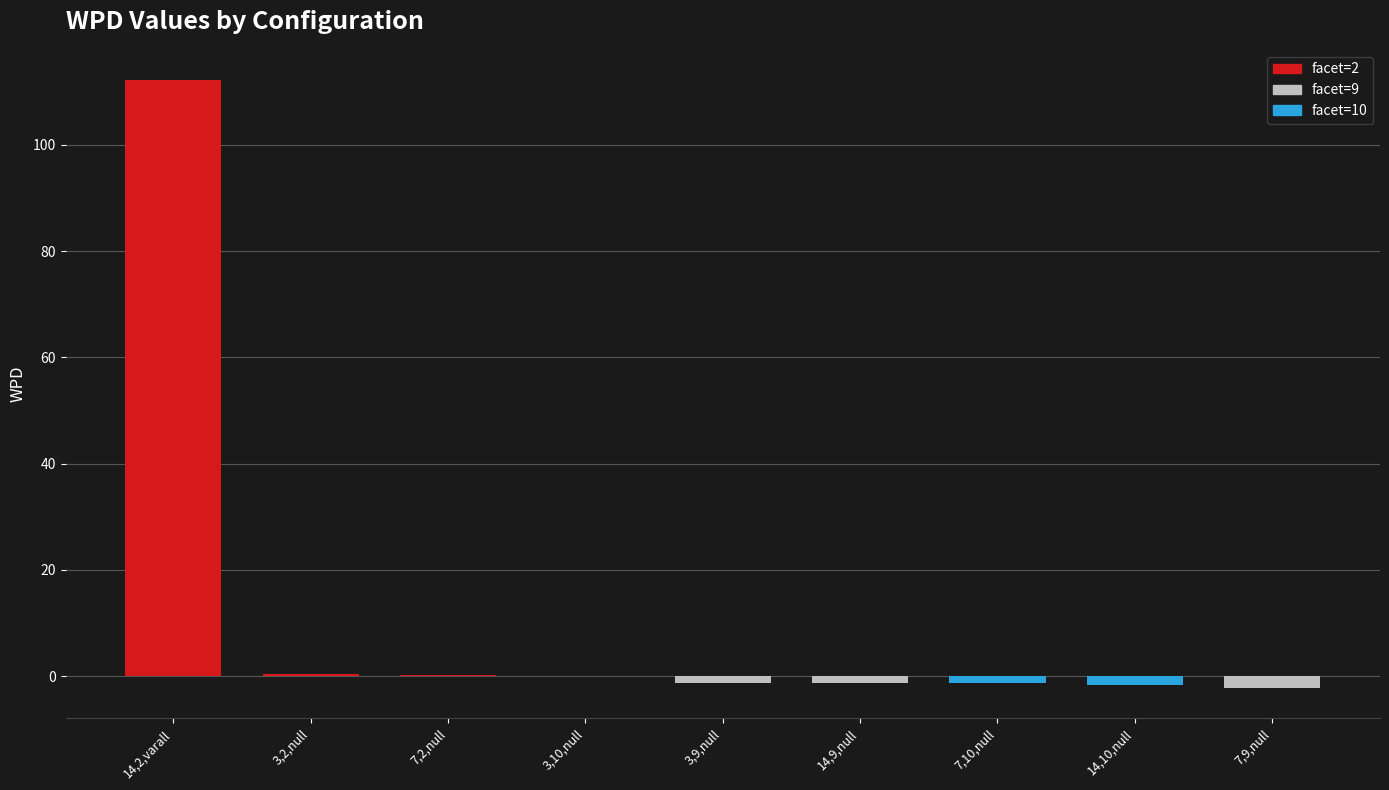

Which label corresponds to the largest value in the chart?

14,2,varall